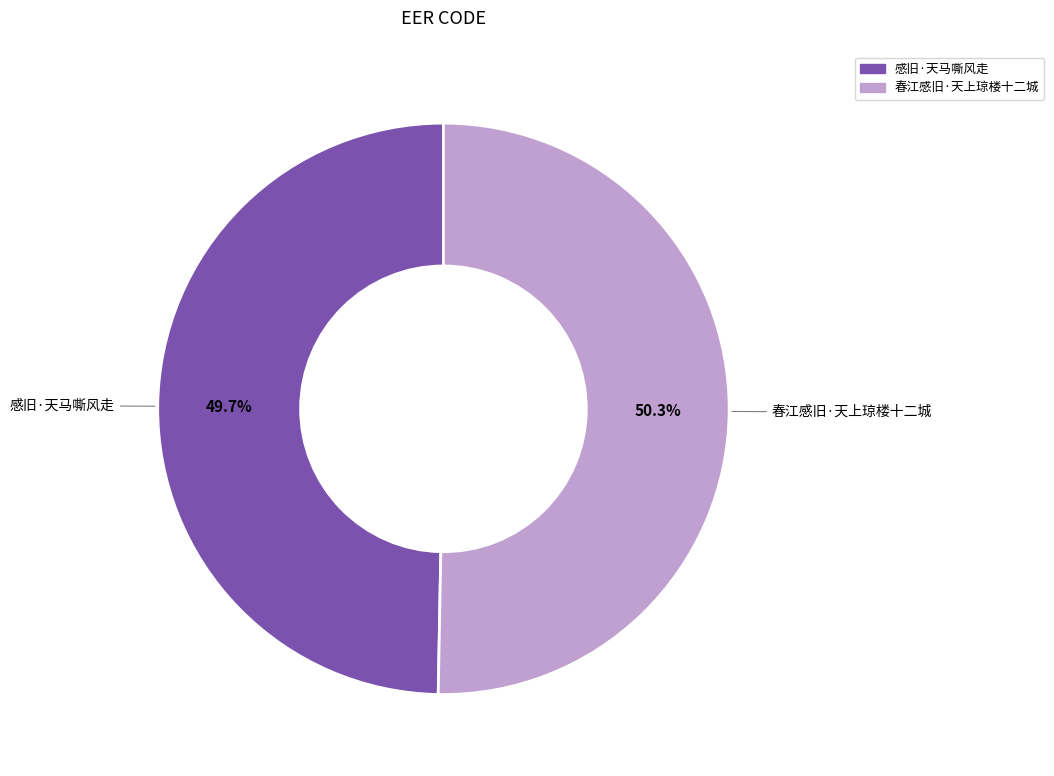

To the nearest percent, what percentage of the pie is 感旧·天马嘶风走?

50%